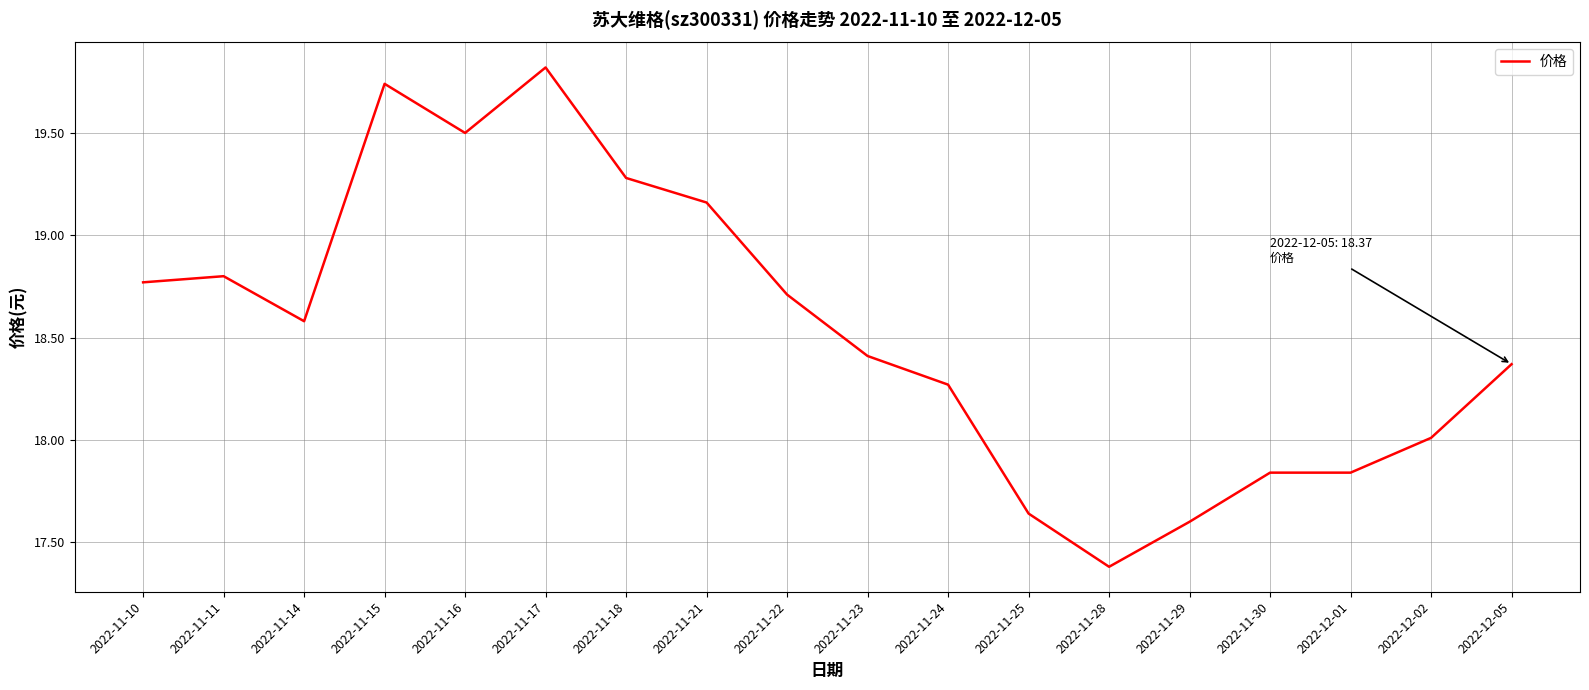

Is this an area chart (filled region under the line)?

No